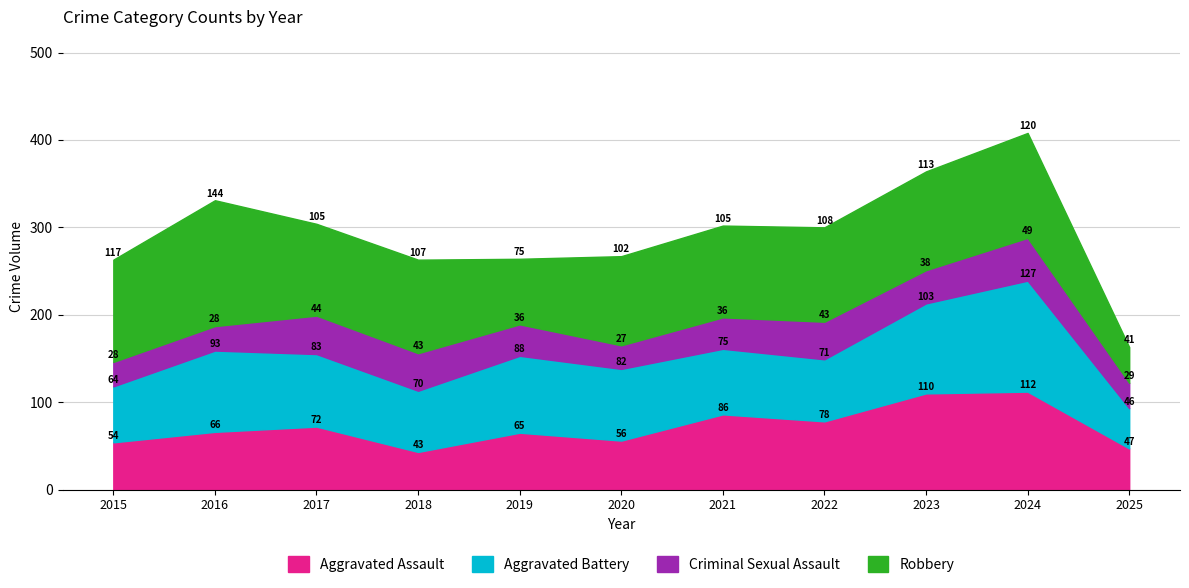

Is it true that Aggravated Battery equals 133 at 2020?

False